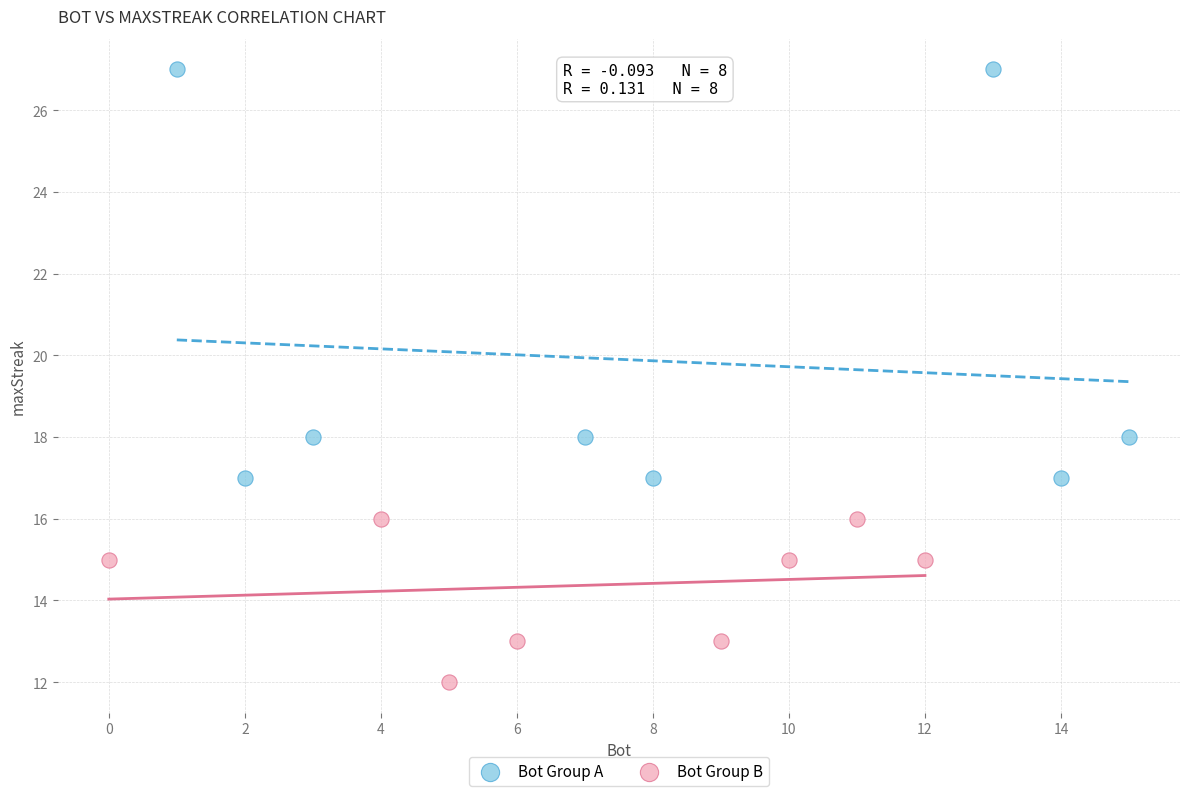

What are all the series names shown in the legend?

Bot Group A, Bot Group B